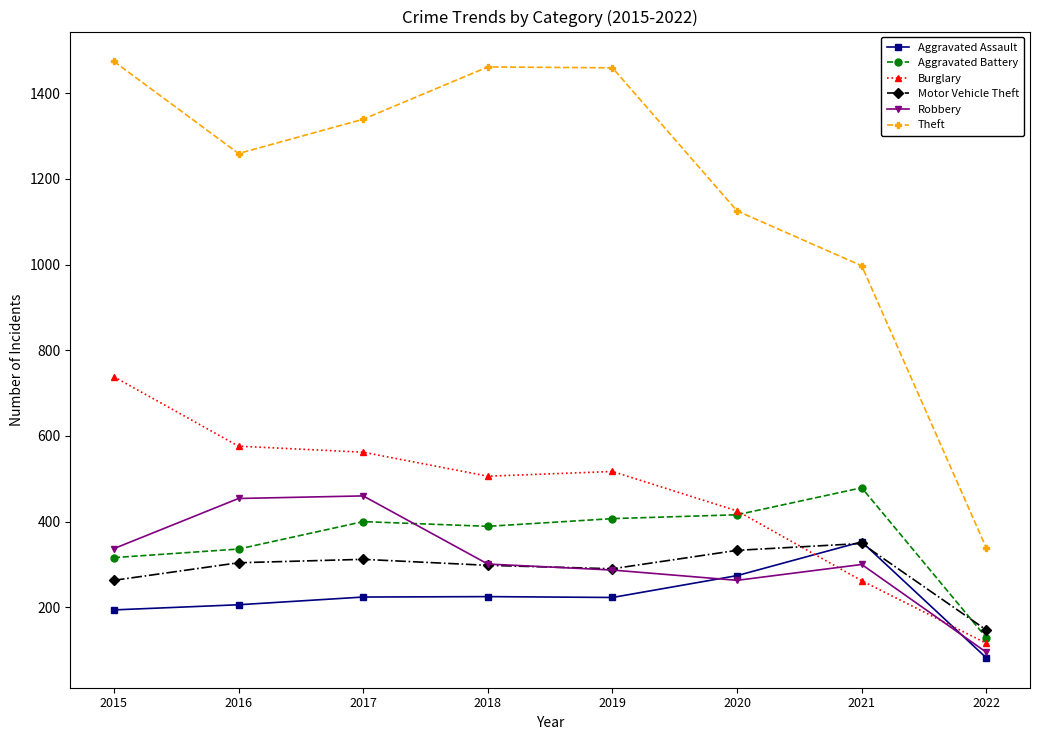

What is the total value across all series at 2016?

3135